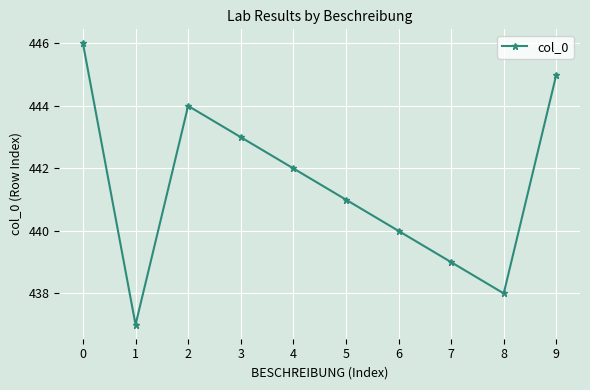

What is the change in value from 0 to 1?

-9